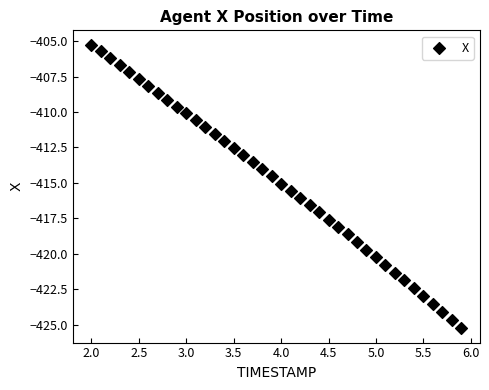

What is the range of Y values (max minus min)?

20.0